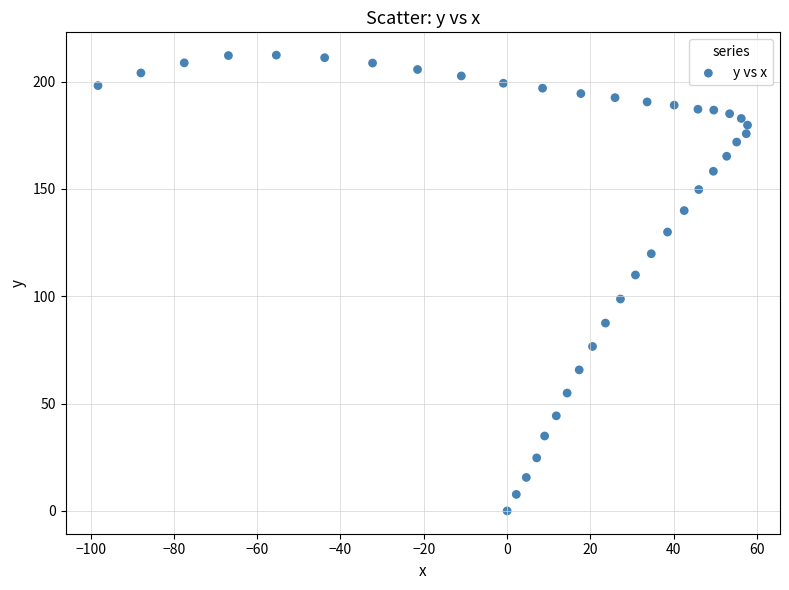

What Y value in the scatter plot is closest to 106?

109.9